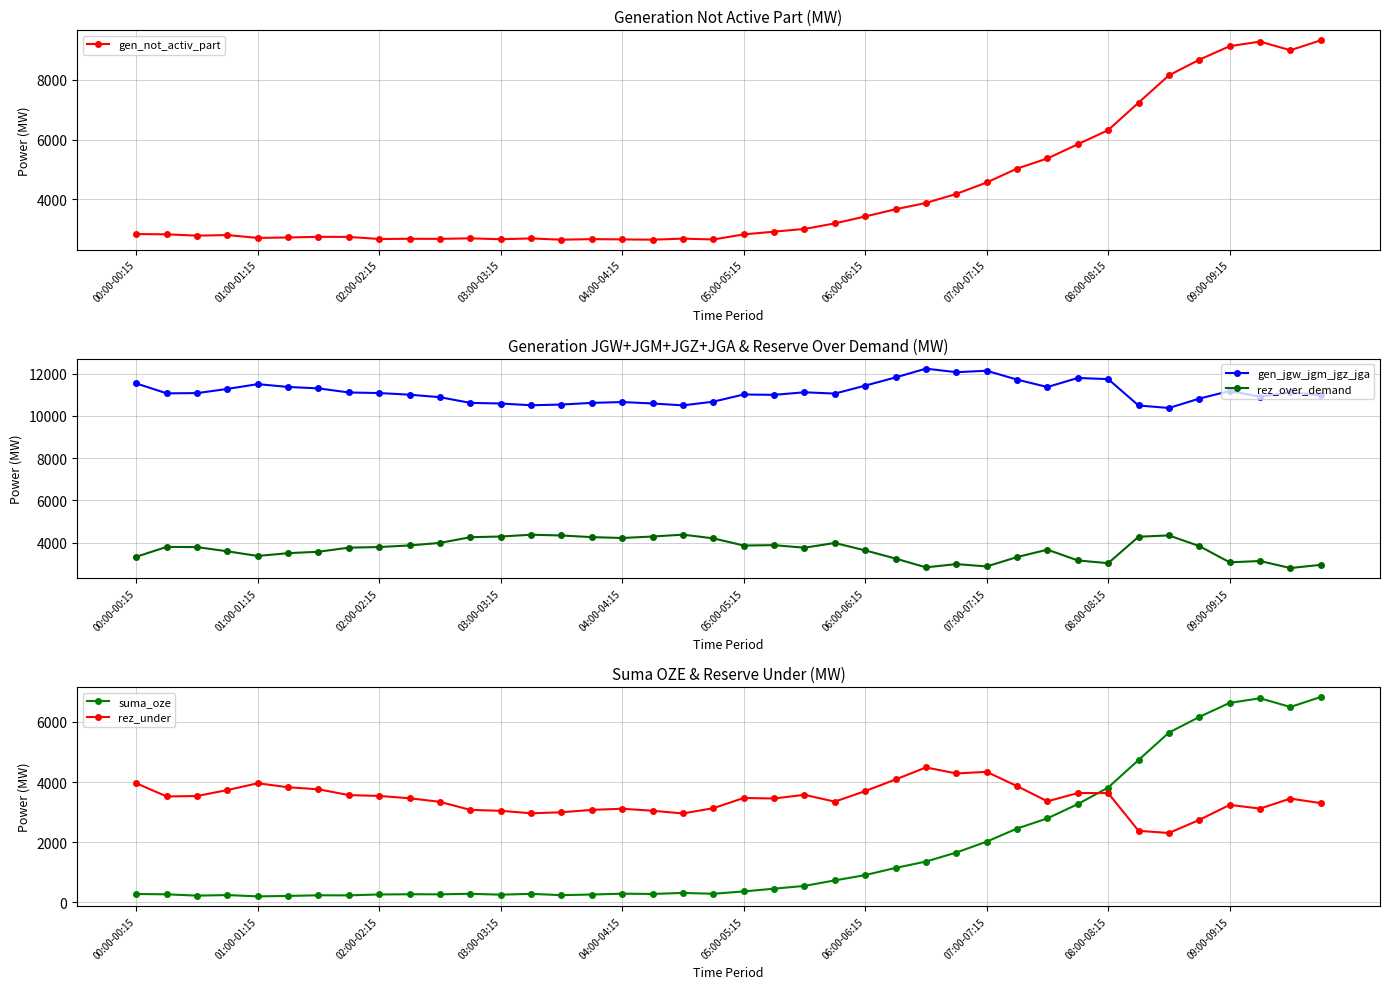

Does the chart display data point markers on the line(s)?

Yes